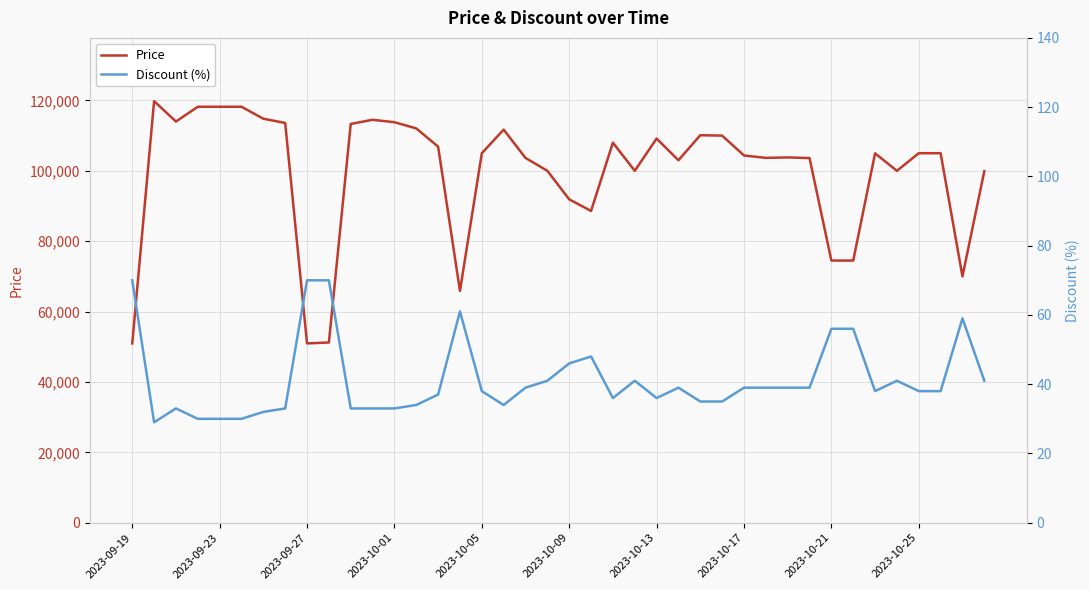

What is the minimum value for Price?

50960